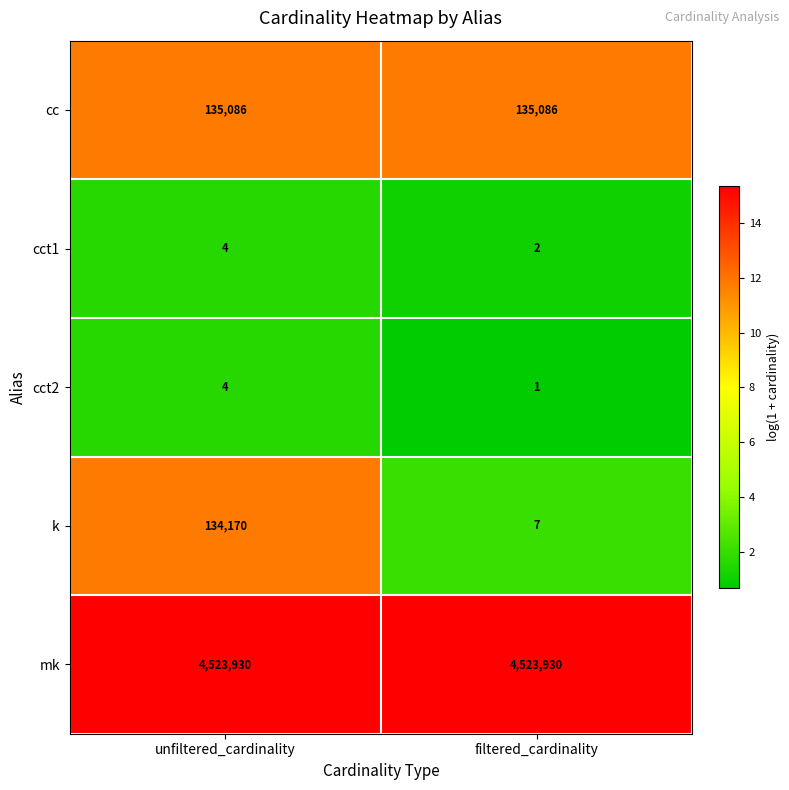

What is the maximum value shown in the chart?

4523930